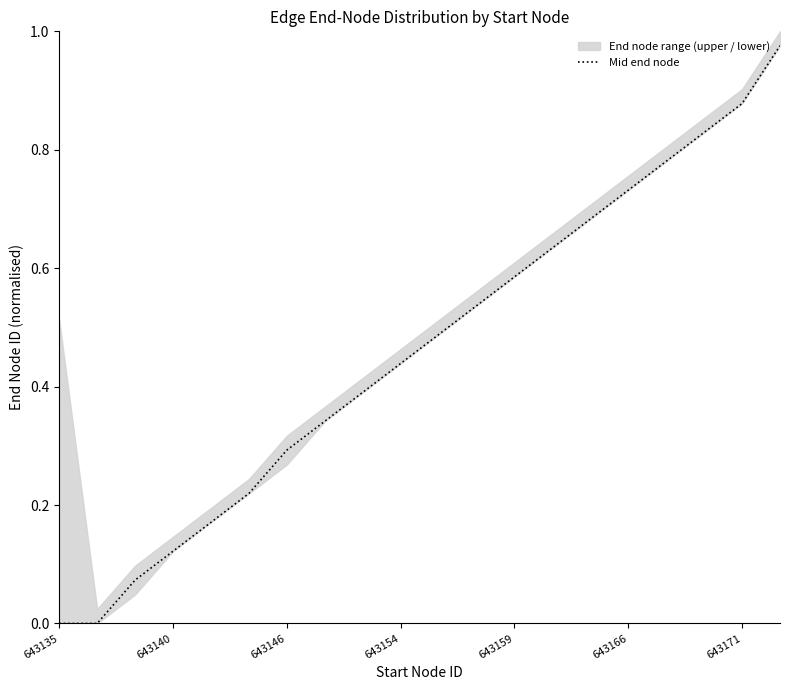

The Mid end node series shows 0.1 at 643146. True or false?

False